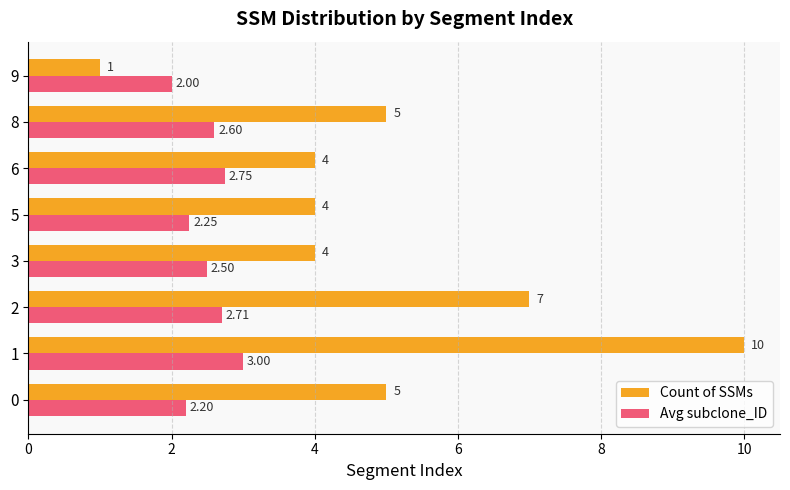

Which series has the widest spread of values?

Count of SSMs